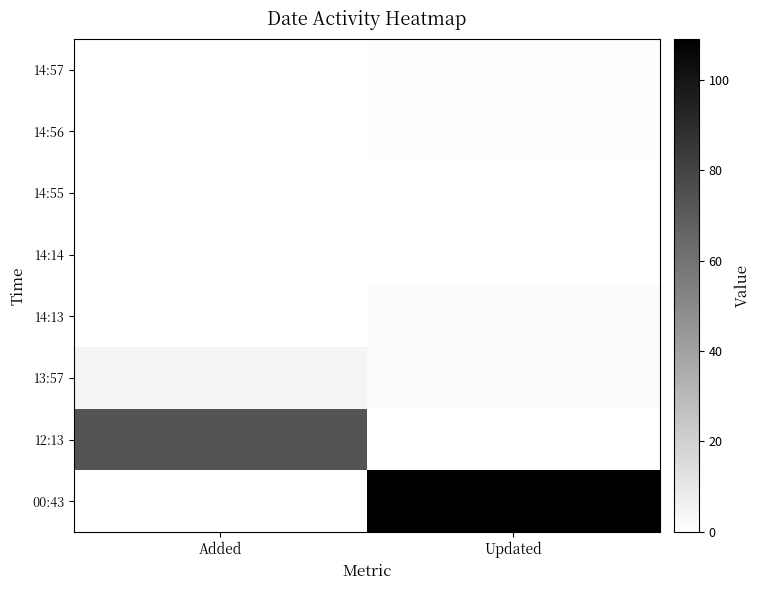

Rank the series by their maximum value, from lowest to highest.

14:55, 14:14, 14:57, 14:56, 14:13, 13:57, 12:13, 00:43